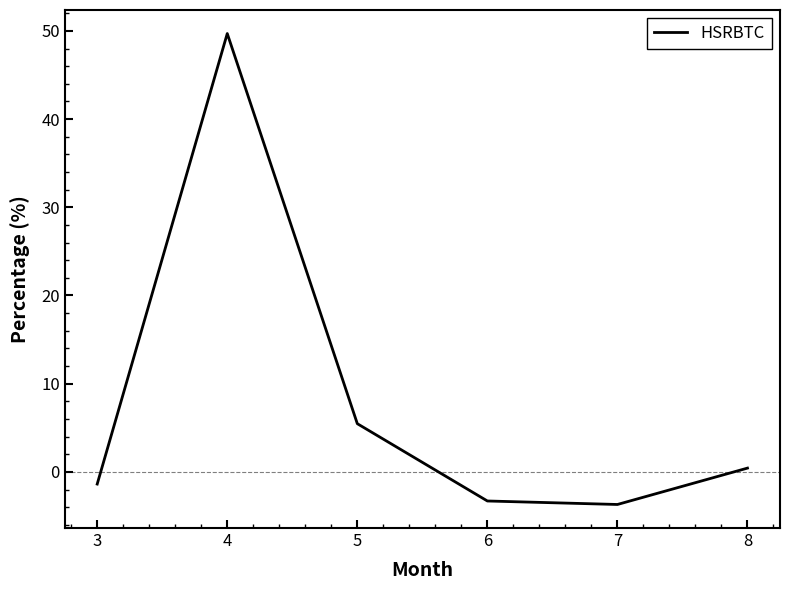

Reading right to left, extract all data points from this chart.

0.4	-3.7	-3.3	5.5	49.7	-1.4